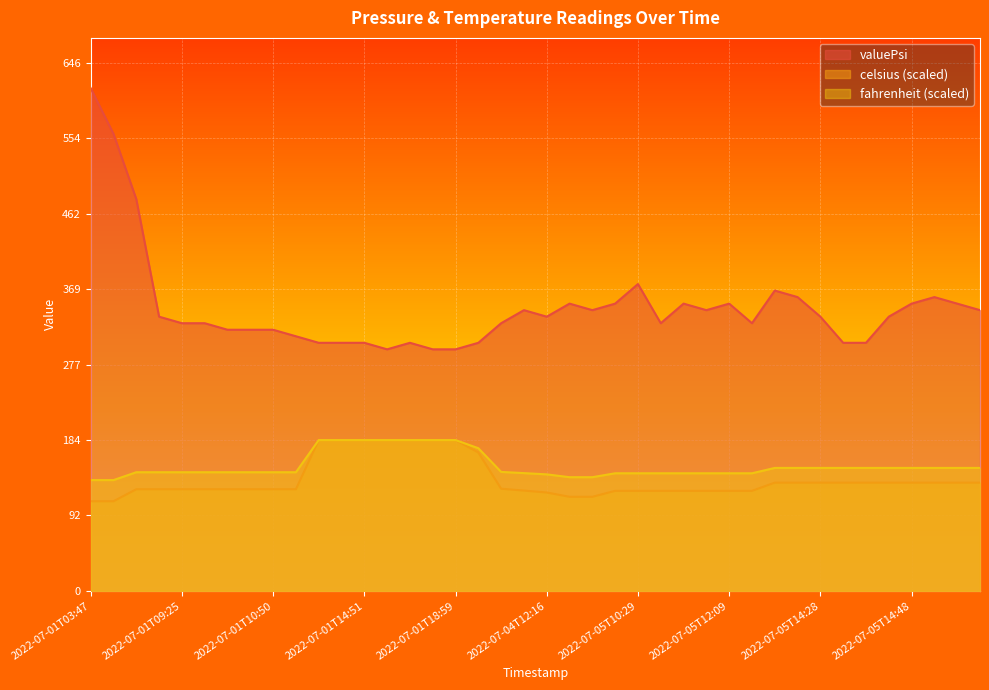

True or false: valuePsi has more than 2 interior local peaks.

True